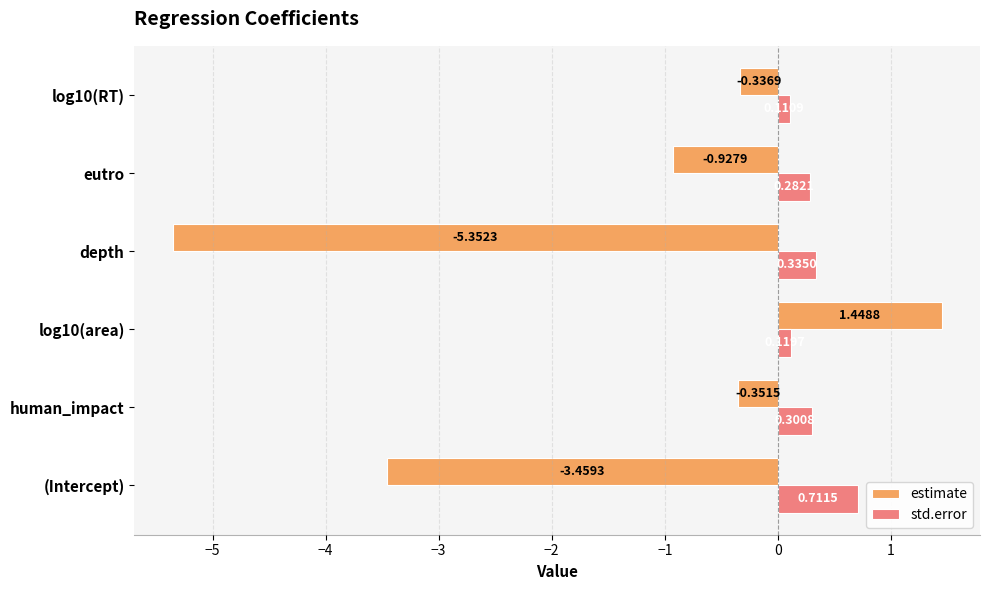

Which series has the largest range (max minus min)?

estimate